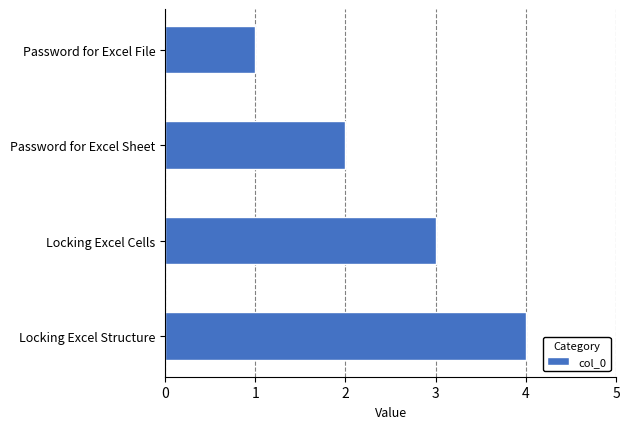

What is the difference between the maximum and minimum values?

3